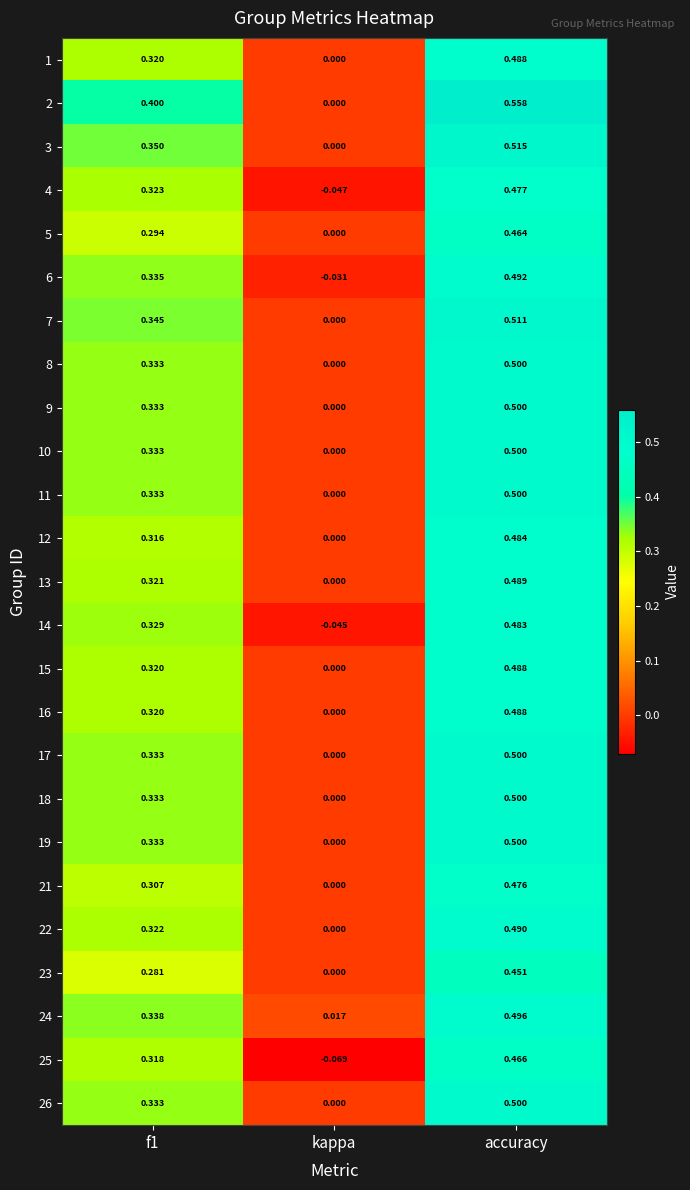

Count the number of categories in the chart.

3